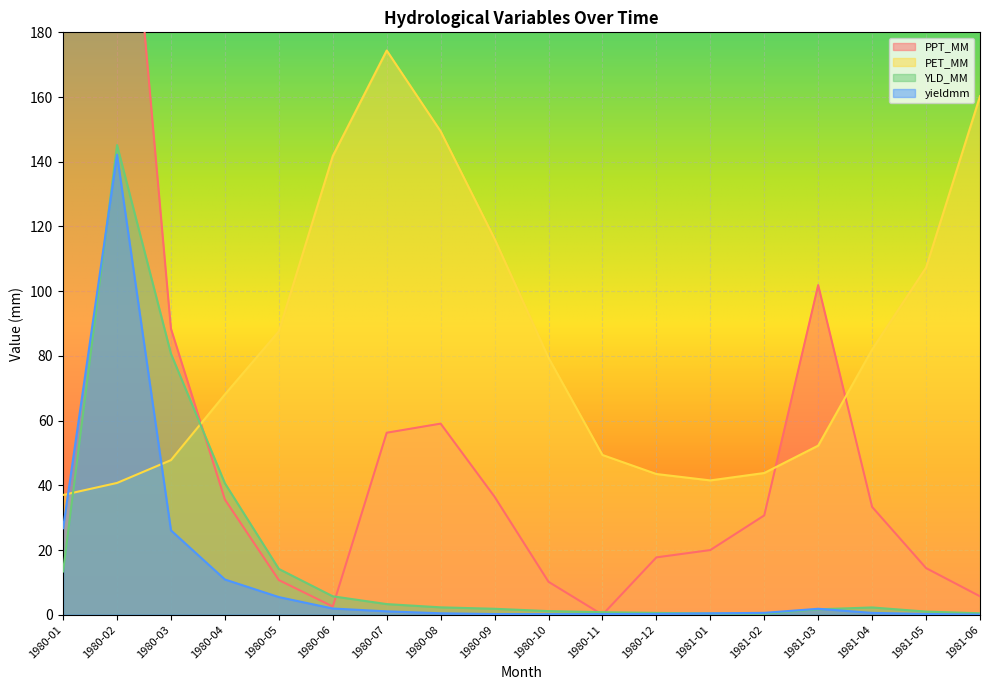

Which series has the widest spread of values?

PPT_MM